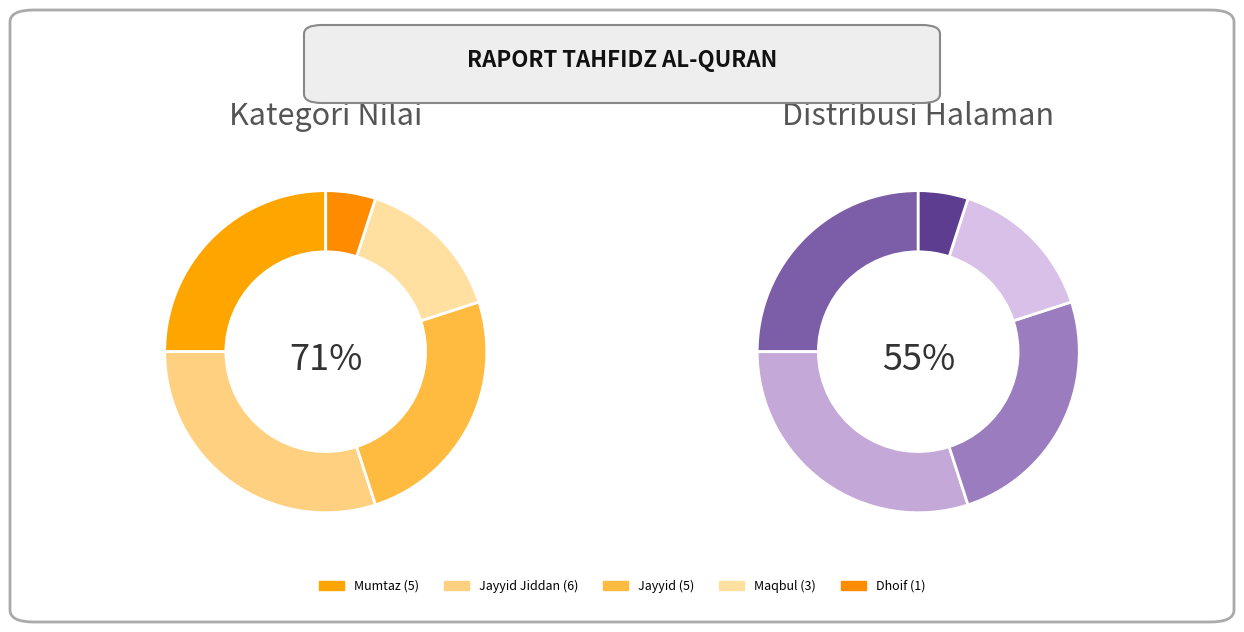

To the nearest percent, what is the average slice percentage?

20%